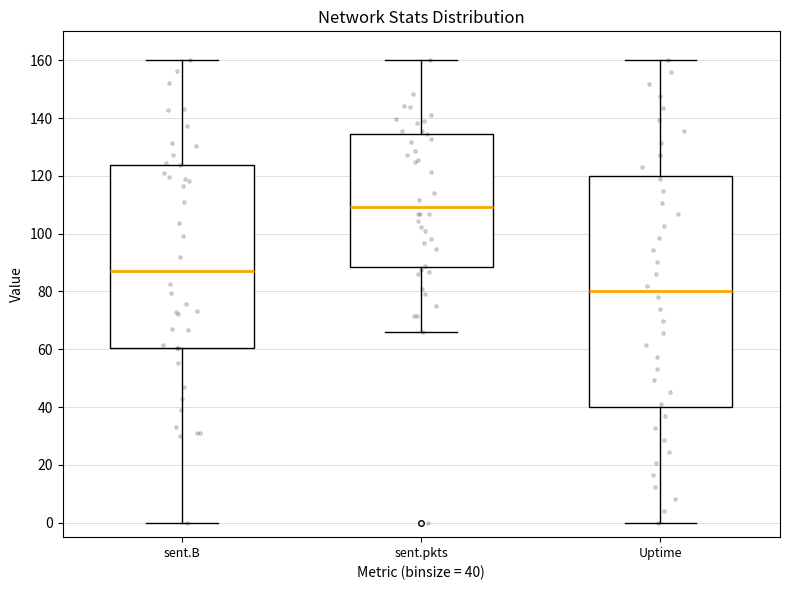

Where does the lower whisker of the box for sent.pkts end on the y-axis? The values are not printed on the chart, so give them approximately, as read against the axis.

66